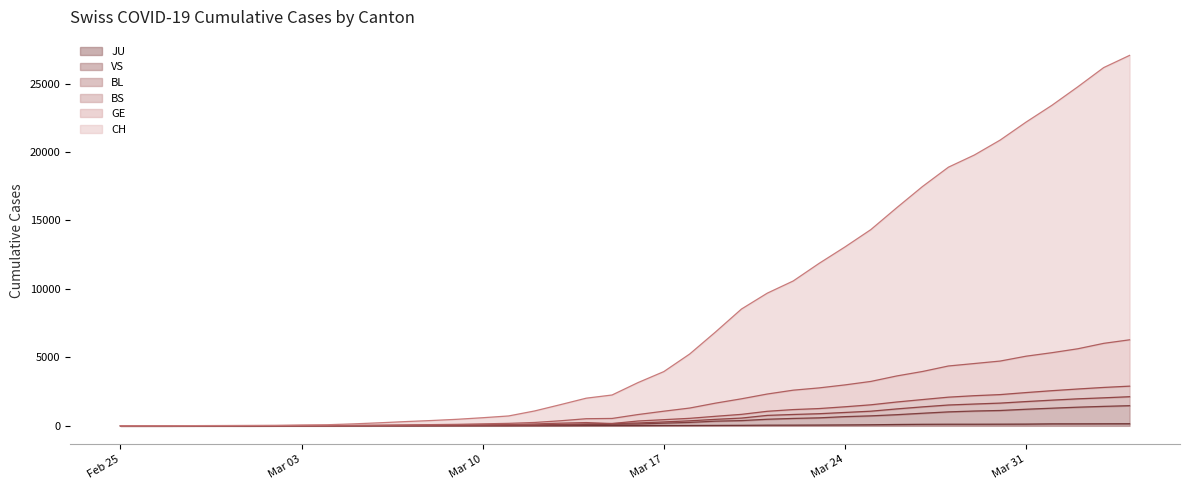

What is the value of the BS point at the 38th from the left?

2691